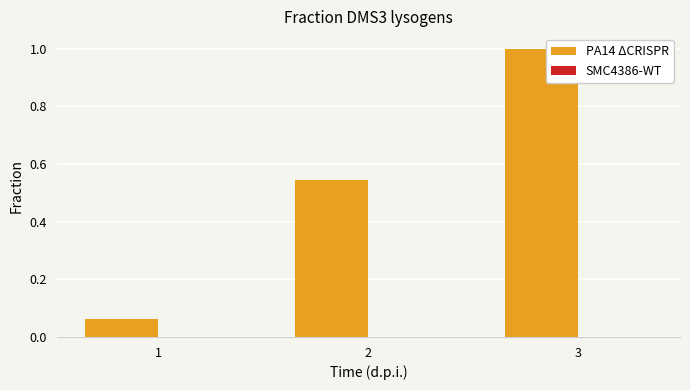

List the labels in order of value, smallest first.

1, 2, 3